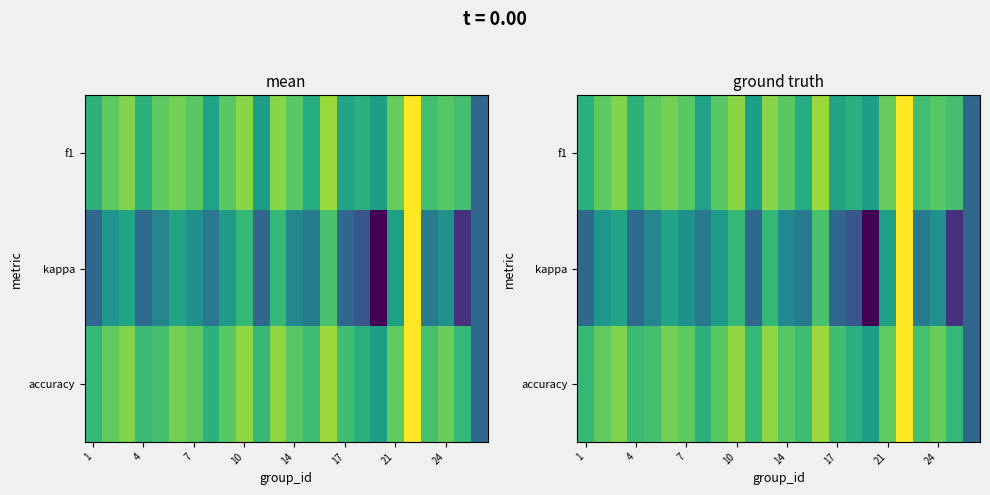

Which series has the largest range (max minus min)?

kappa